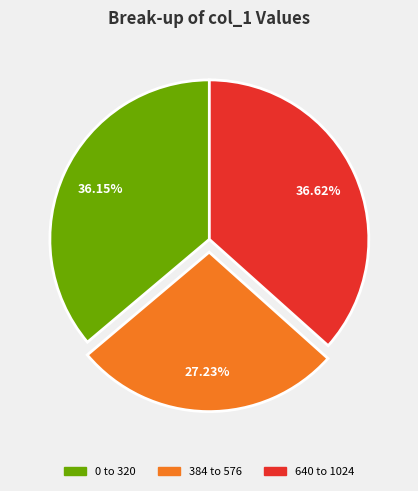

Does any single category account for the majority?

No